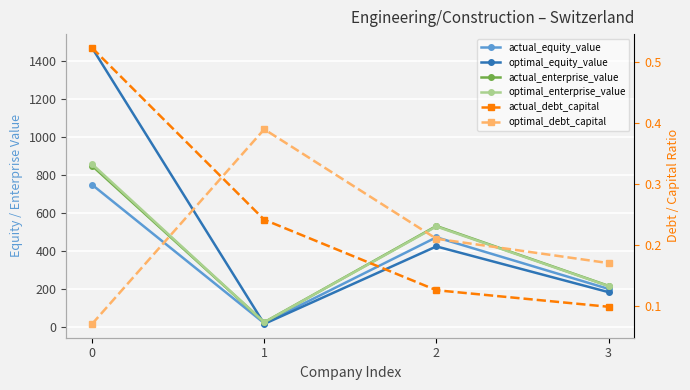

What is the minimum value for actual_equity_value?

18.3